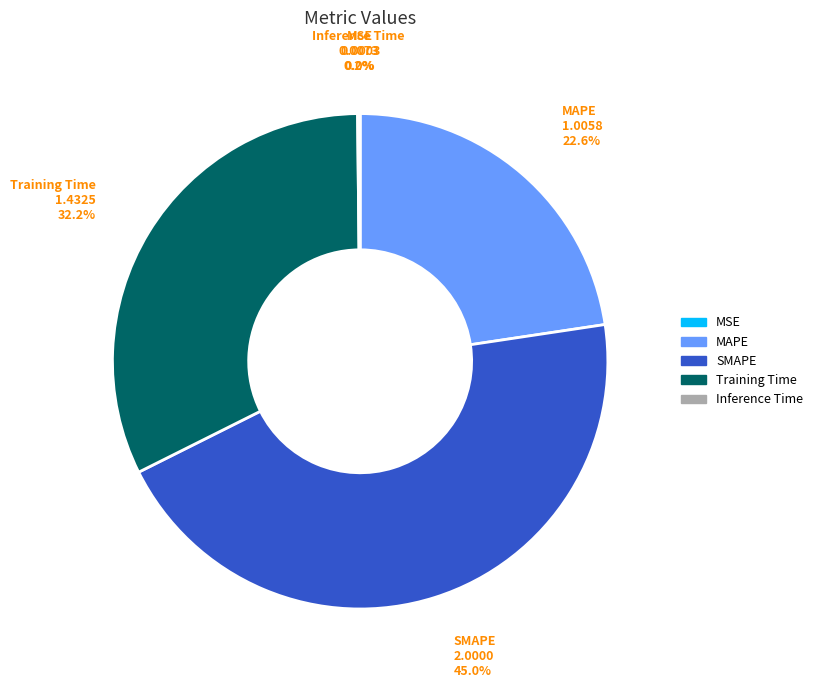

Does any single category account for the majority?

No